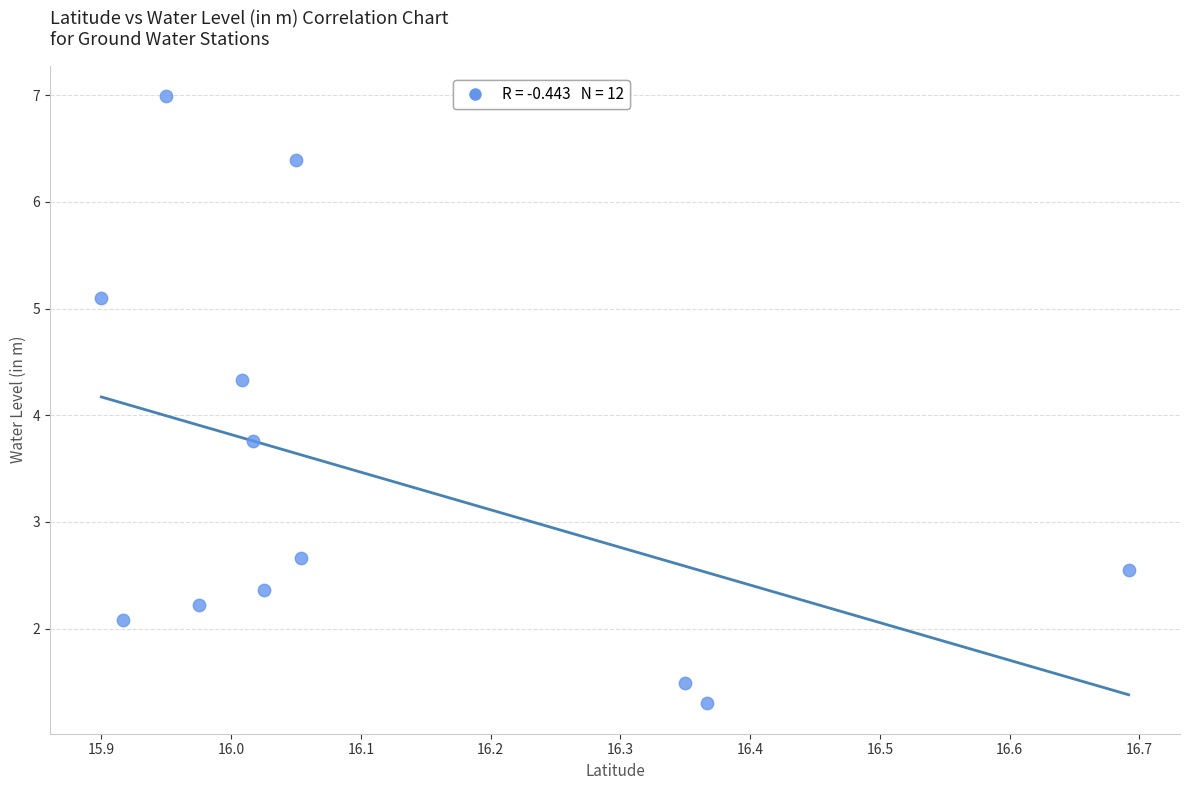

What Y value in the scatter plot is closest to 4?

3.8